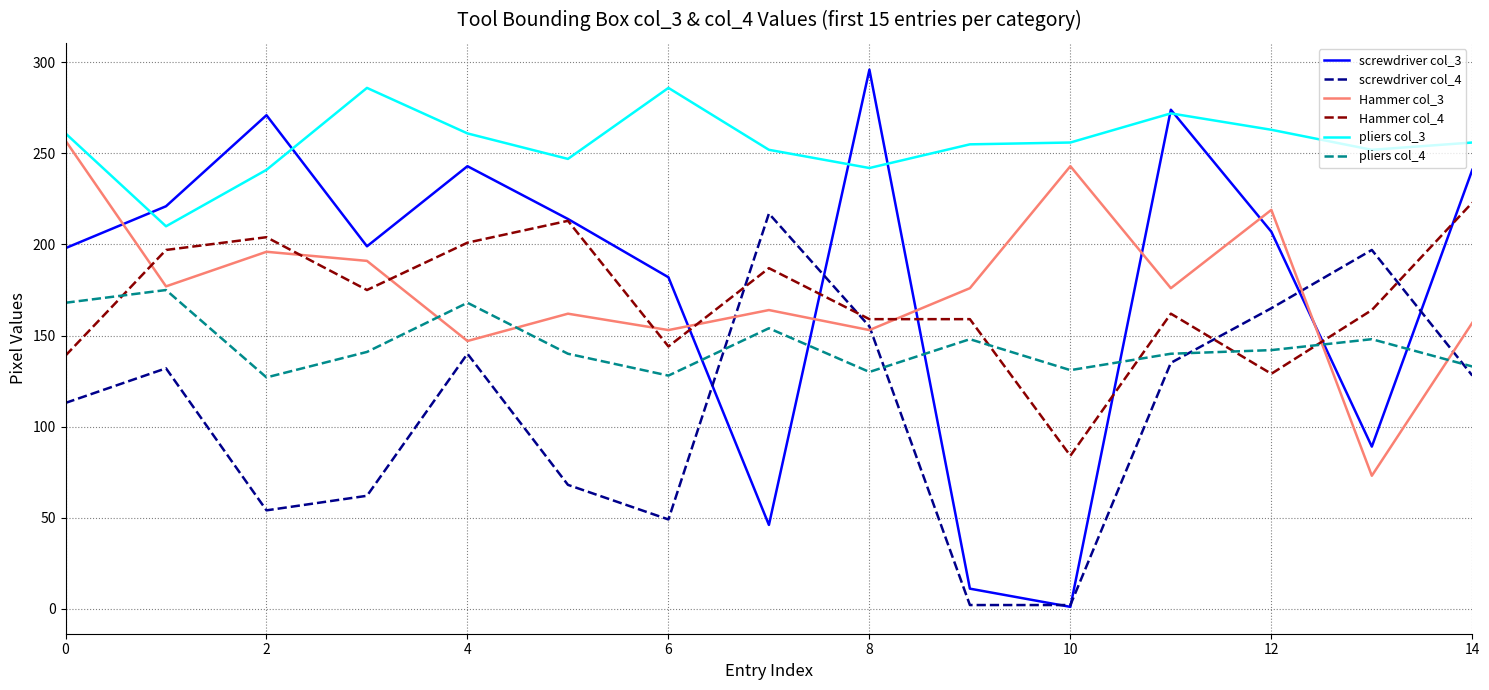

True or false: Hammer col_4 and pliers col_3 cross at least once.

False